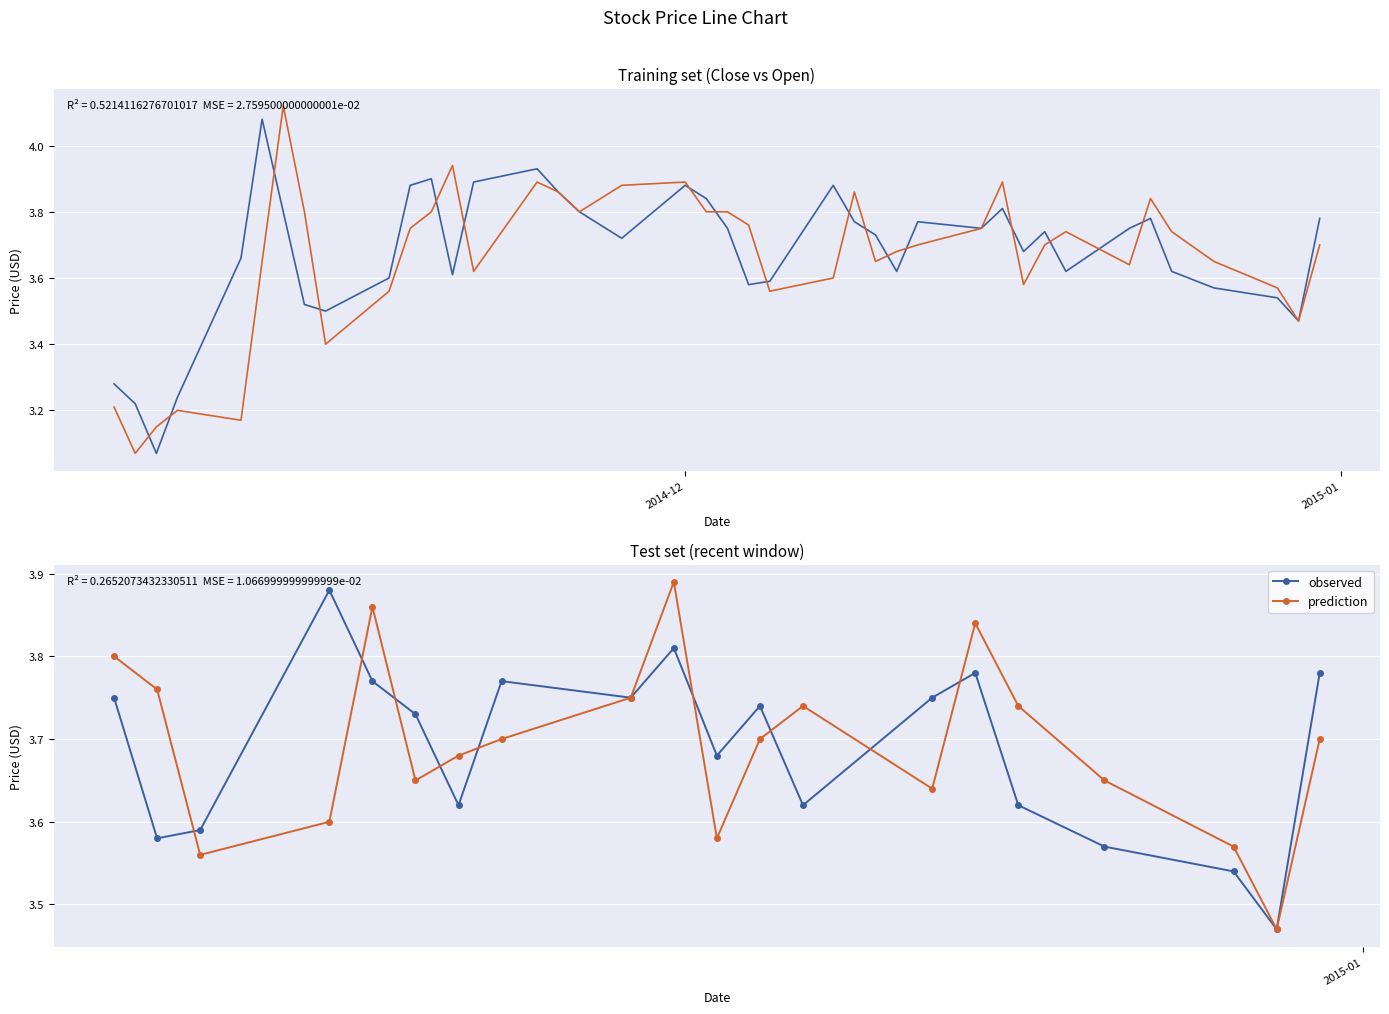

What is the value of the Close point at the 7th from the left?

3.8